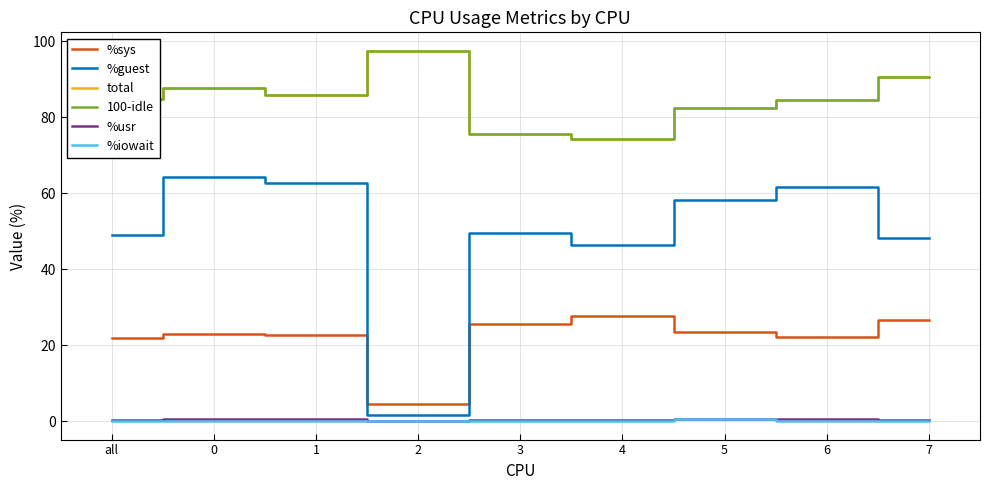

Is it true that %guest equals 64.3 at 0?

True